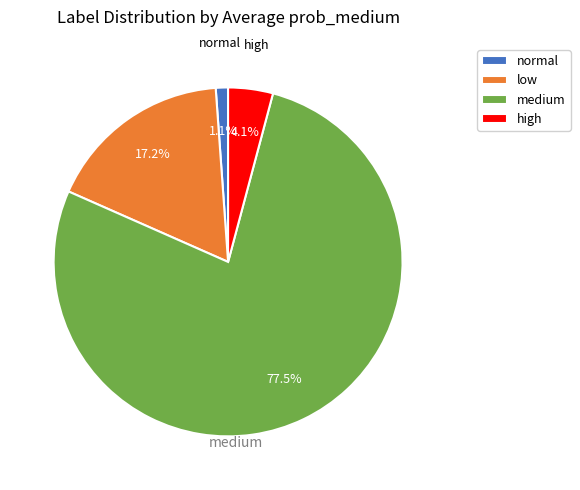

To the nearest percent, what is the combined percentage of low and medium?

95%